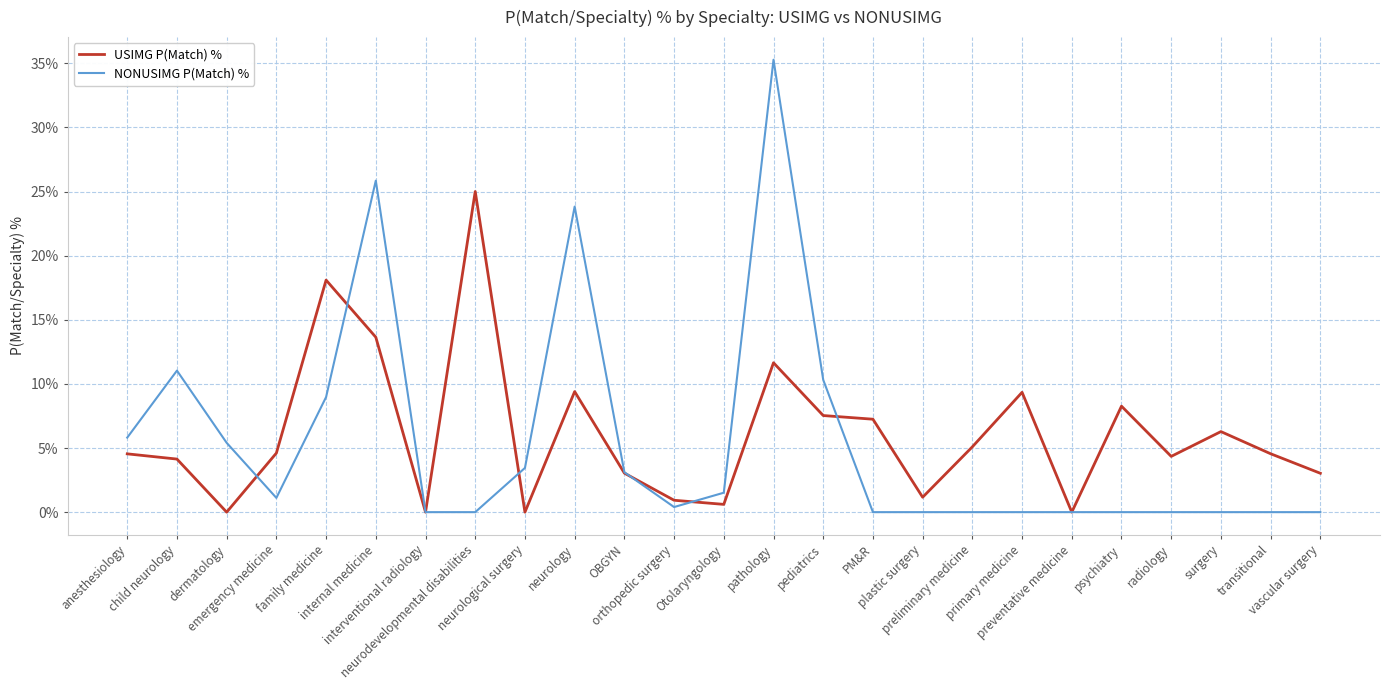

What position from the left is orthopedic surgery?

12